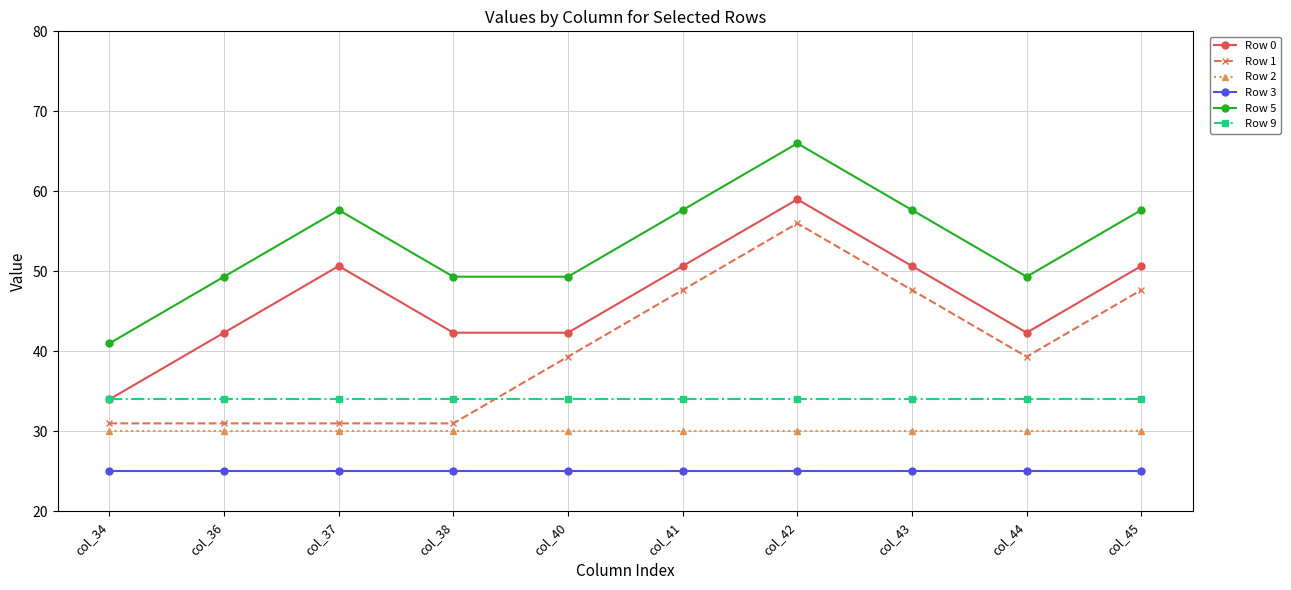

What are all the series names shown in the legend?

Row 0, Row 1, Row 2, Row 3, Row 5, Row 9